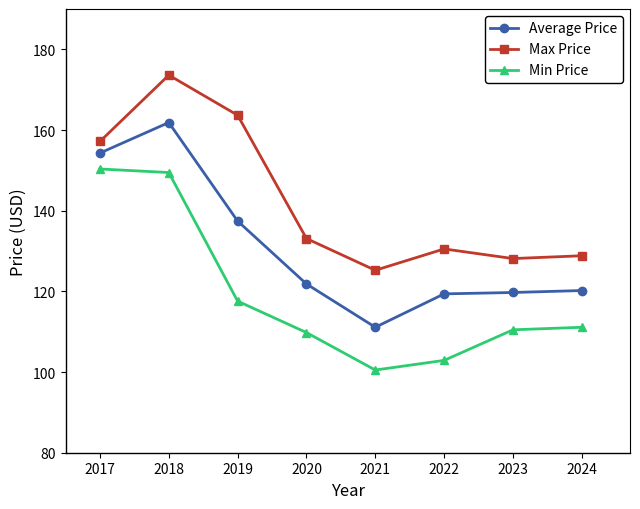

True or false: Average Price and Min Price cross at least once.

False